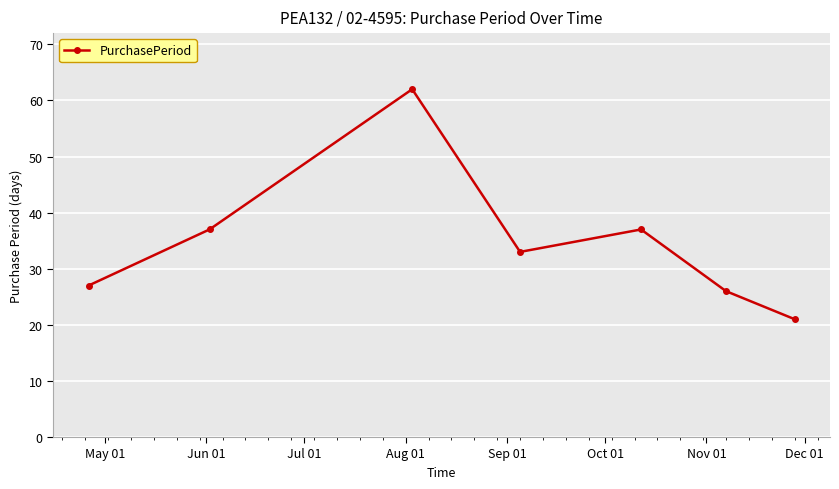

How many points are higher than both their immediate neighbors (excluding endpoints)?

2